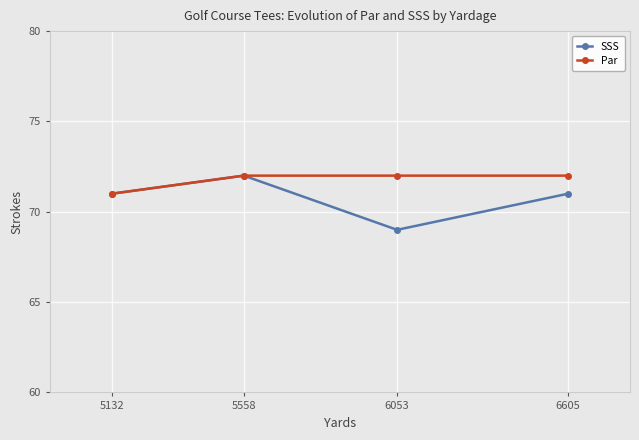

List the series in order of their peak value, lowest first.

SSS, Par